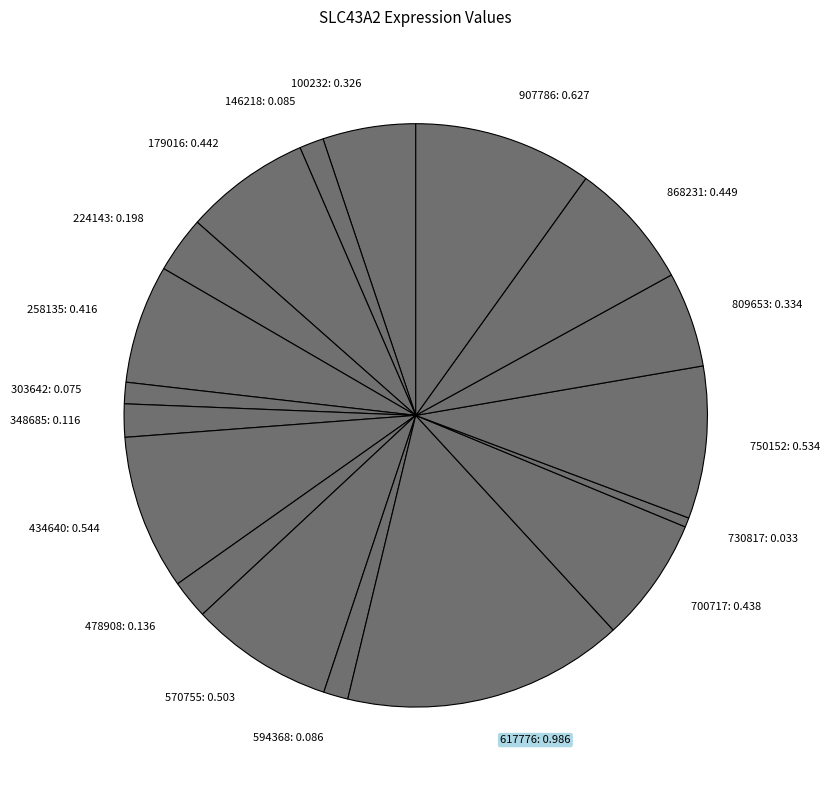

Between 303642: 0.075 and 434640: 0.544, which is larger?

434640: 0.544